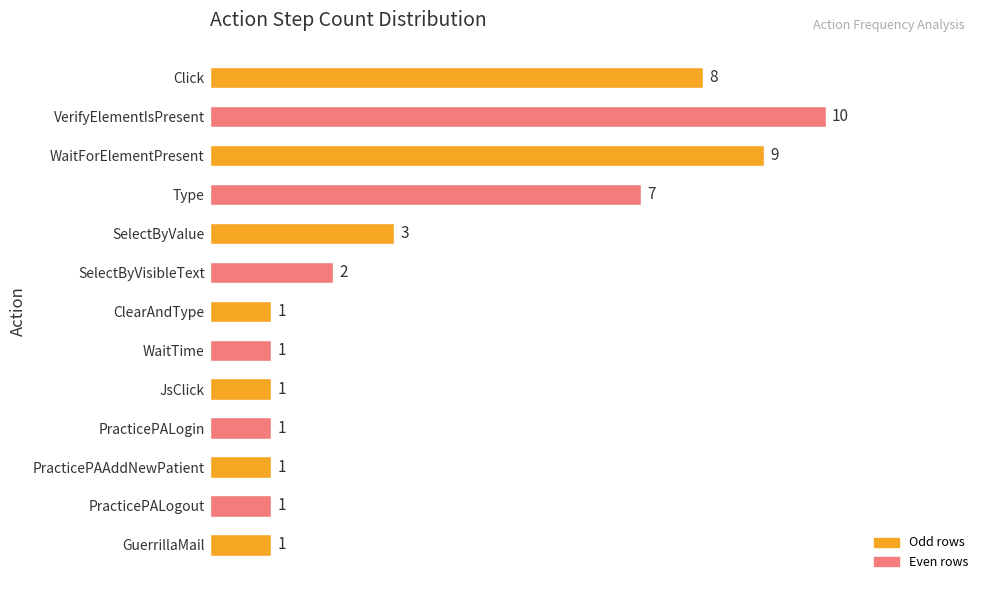

How many data points are above 1?

6